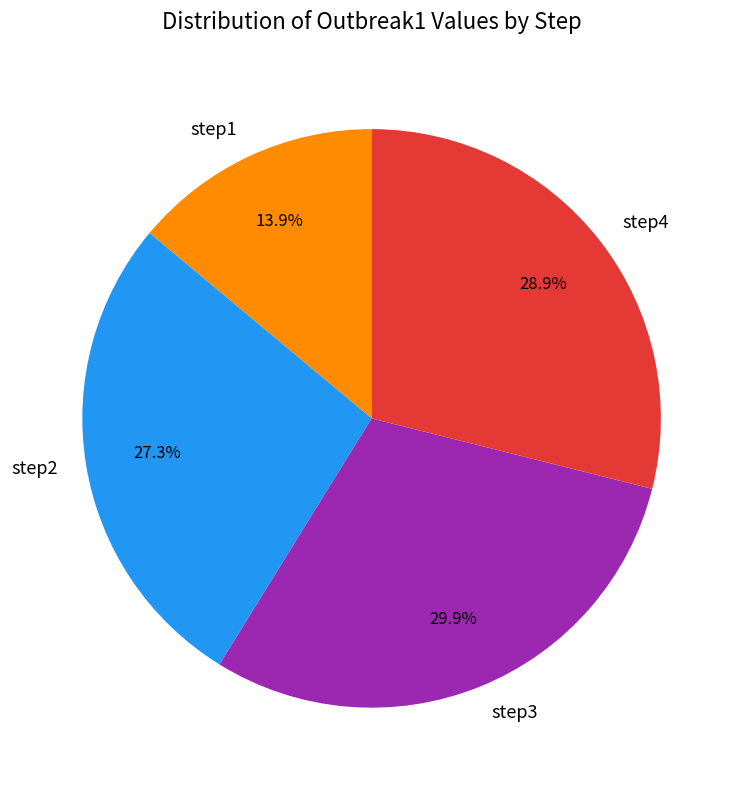

How much of the chart is everything except step2?

72.7%